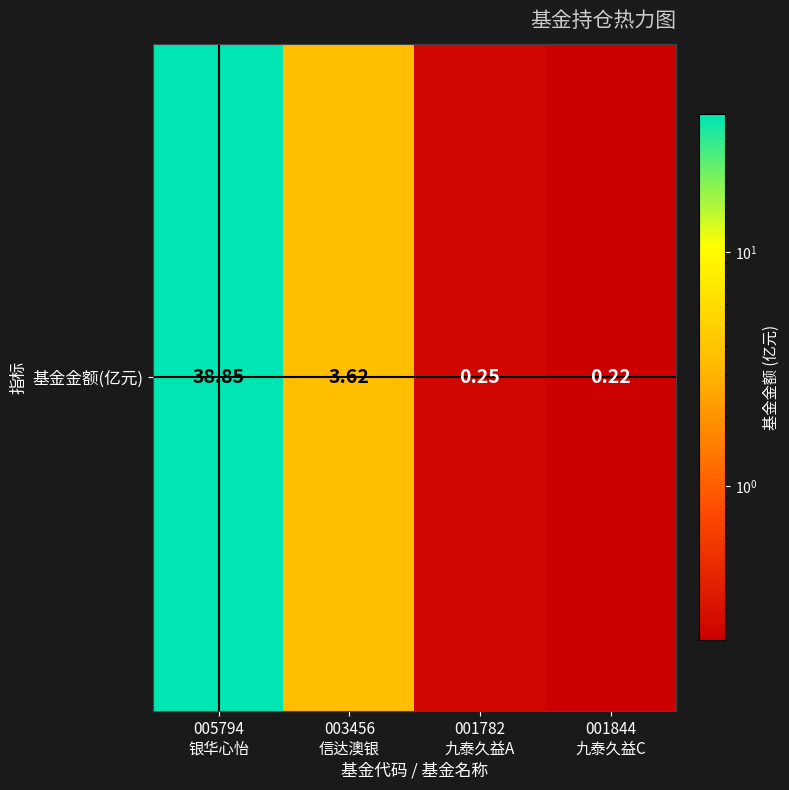

Reading right to left, extract all data points from this chart.

001844
九泰久益C=0.2	001782
九泰久益A=0.2	003456
信达澳银=3.6	005794
银华心怡=38.9